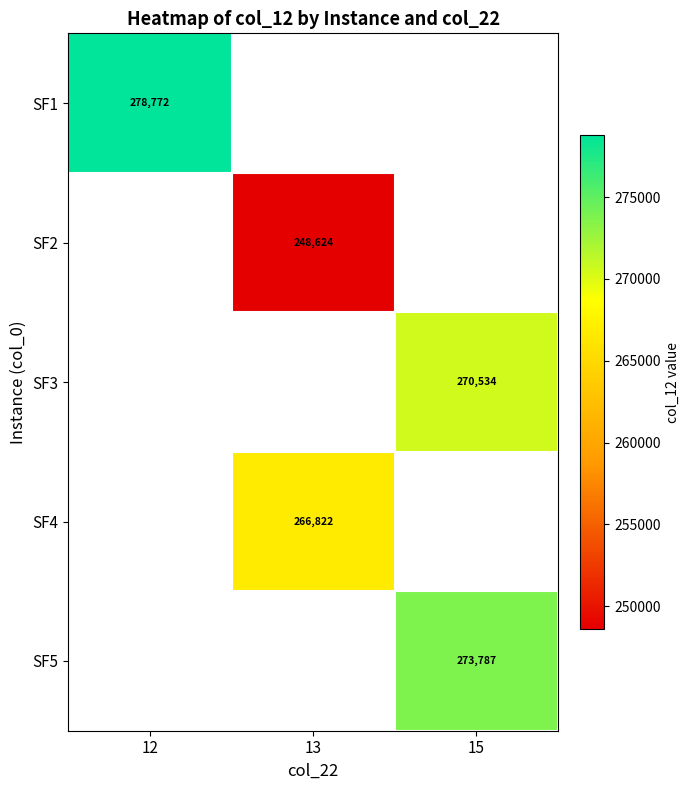

The value of SF1 at 12 is 278772. True or false?

True